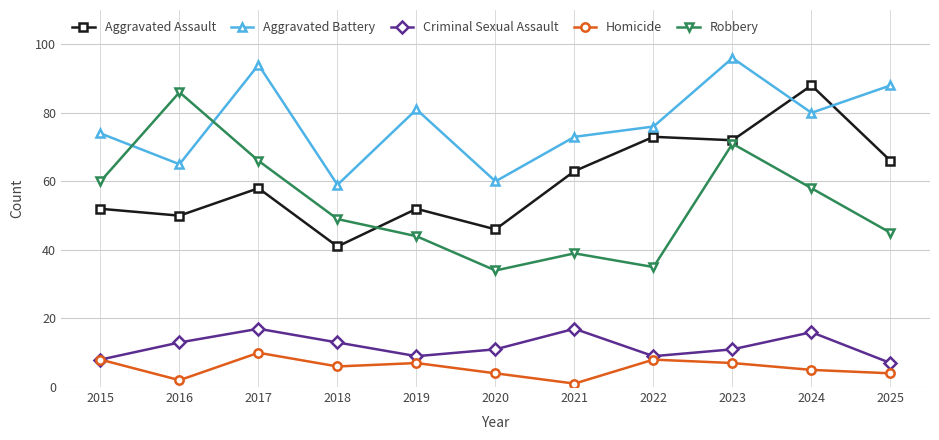

Which category has the highest value in the Homicide series?

2017